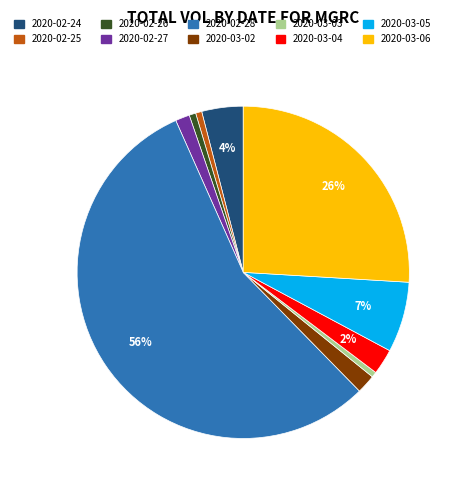

The 2020-03-04 slice represents 2% of the pie. True or false?

True